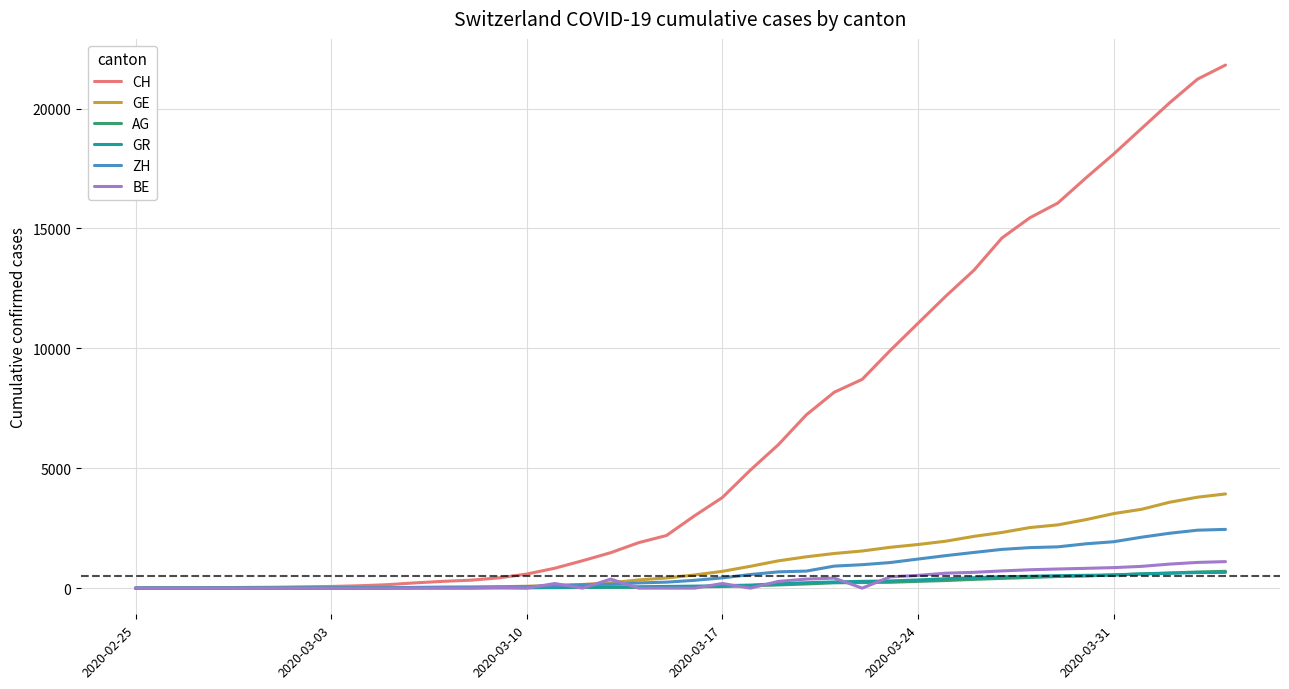

Which series has the largest total across all categories?

CH